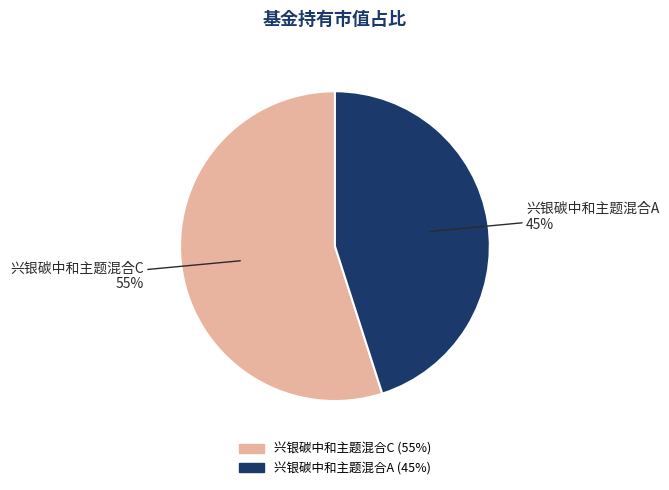

Count the number of slices in the pie.

2